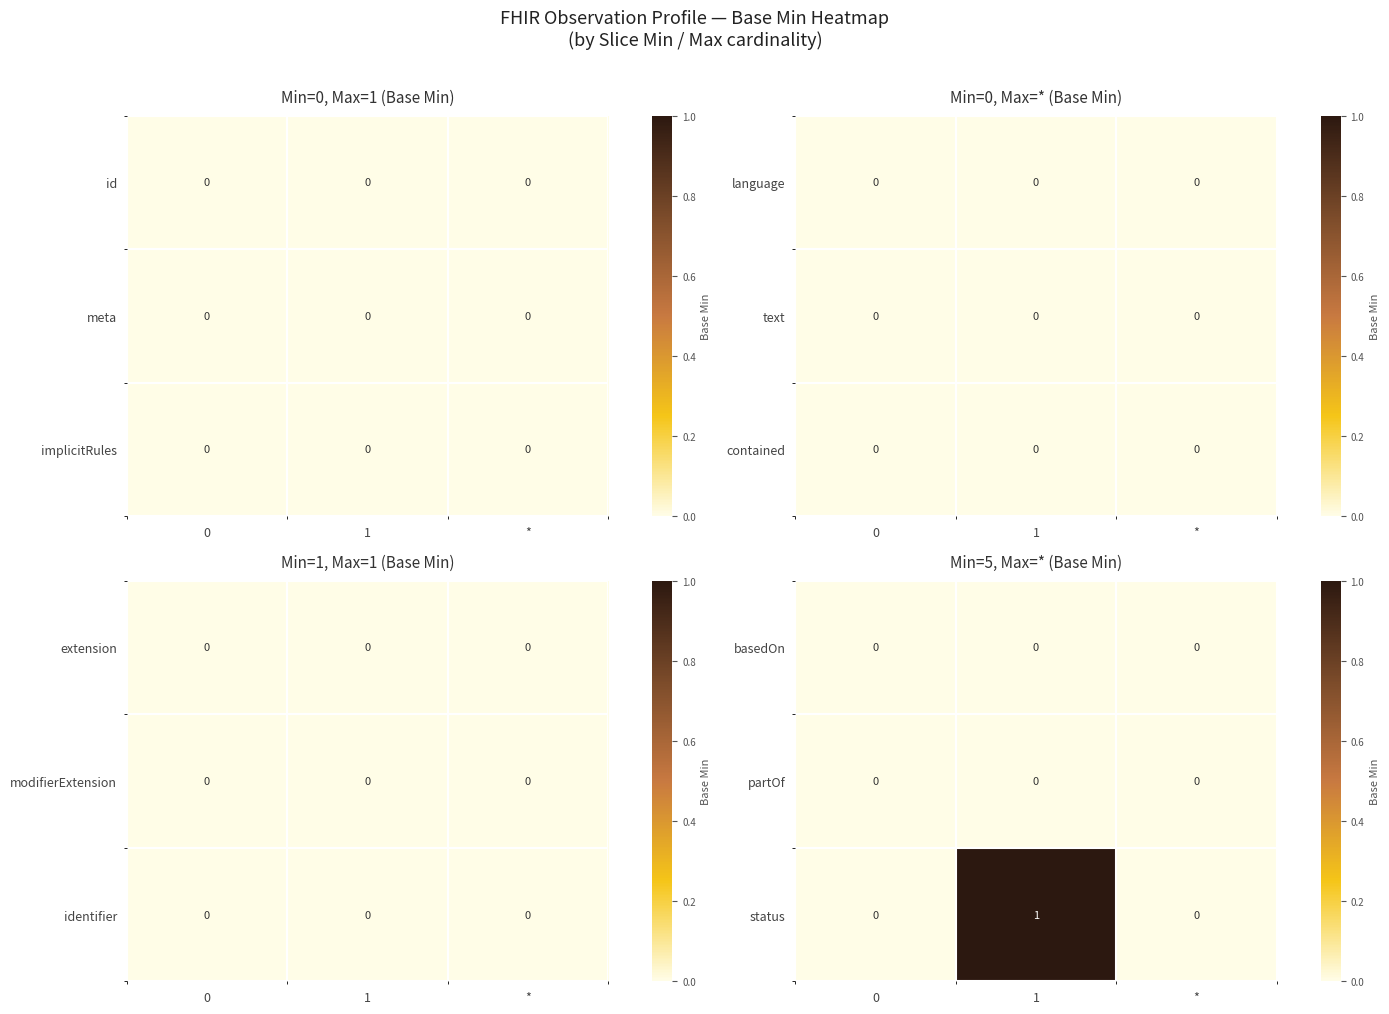

True or false: partOf has a value of 0 at *.

True